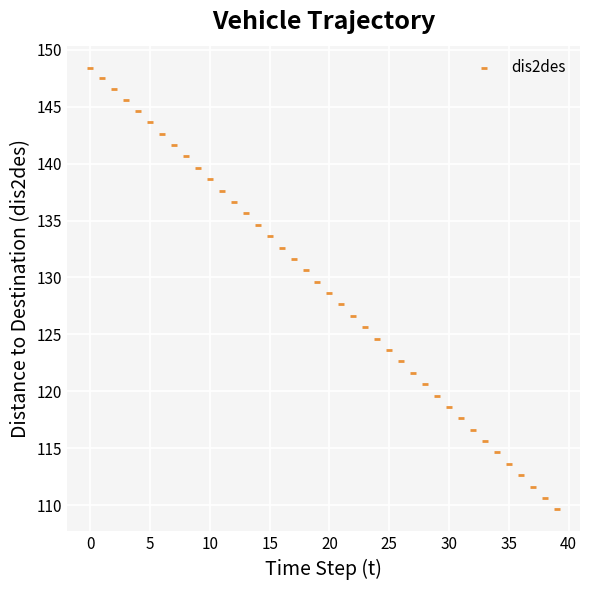

What is the range of Y values (max minus min)?

38.8